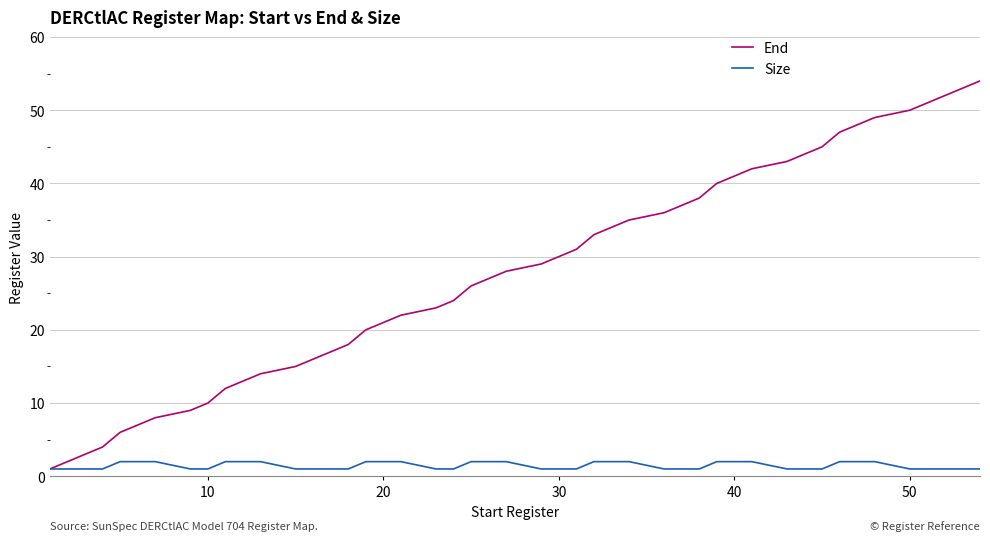

Which series has the largest range (max minus min)?

End